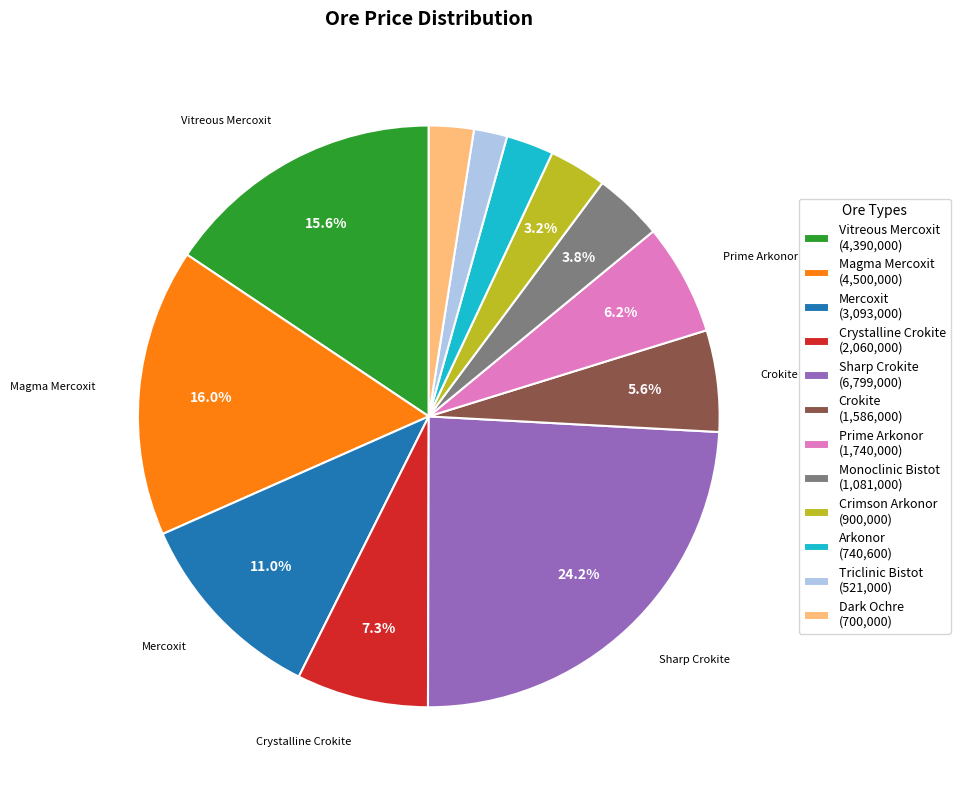

The Prime Arkonor slice represents 17% of the pie. True or false?

False